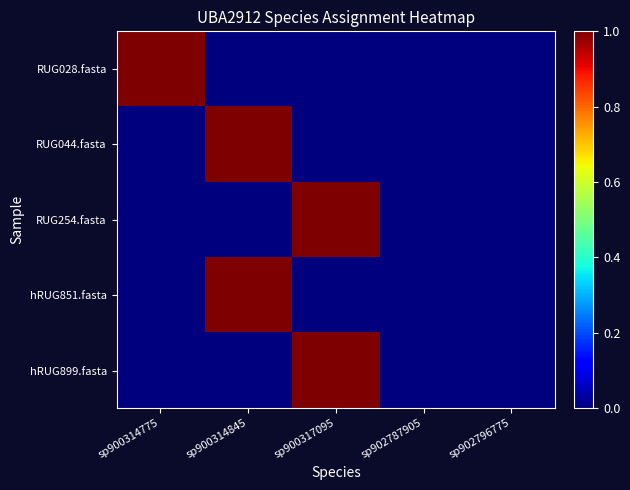

Which has a higher value, sp902796775 or sp902787905?

sp902796775